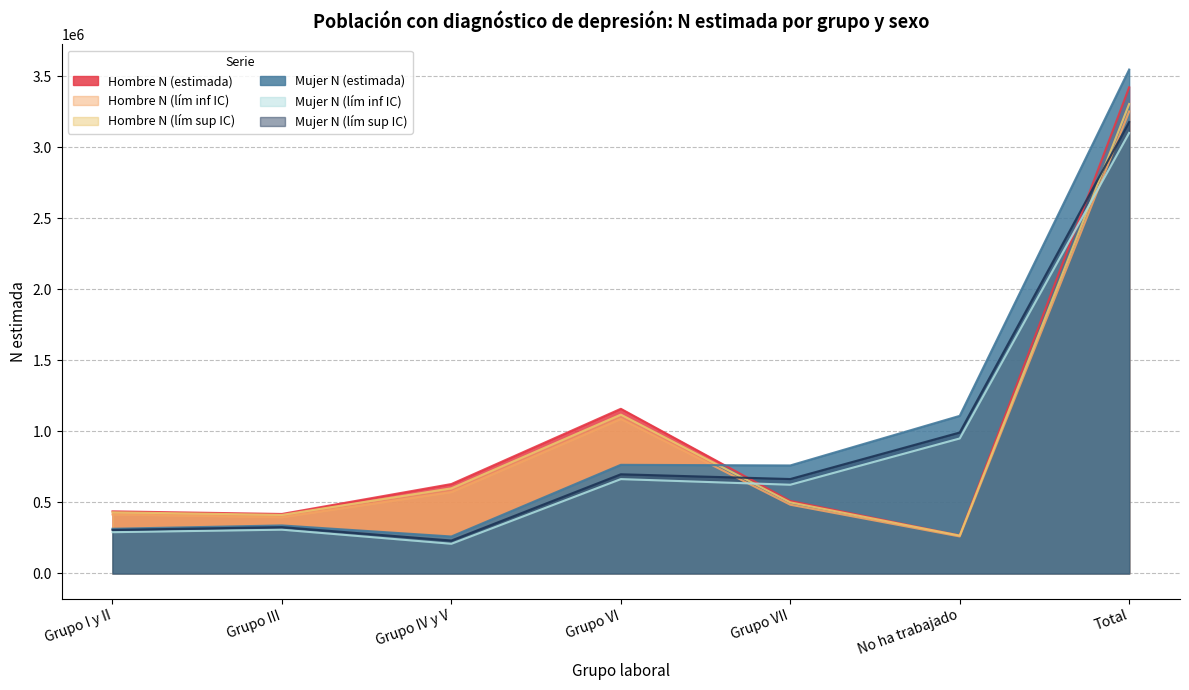

What is the value of the Hombre N (lím inf IC) point at the 6th from the left?

260574